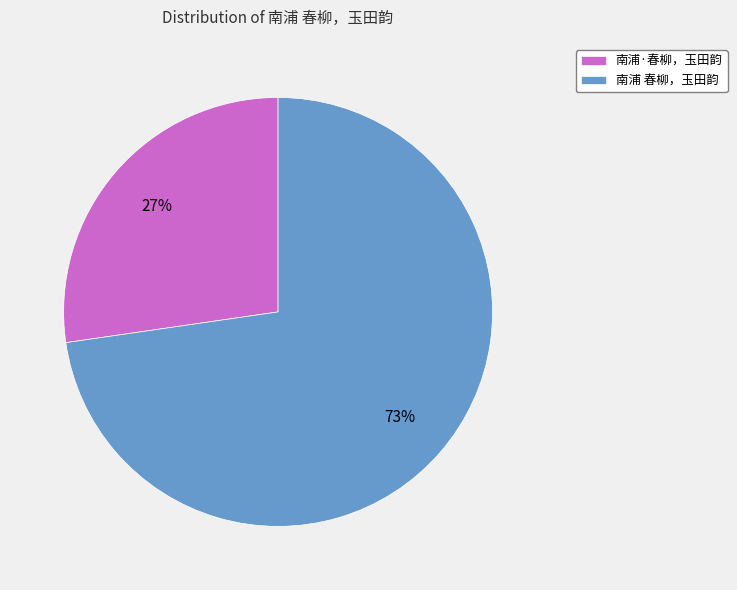

What is the ratio of the value at 南浦·春柳，玉田韵 to the value at 南浦 春柳，玉田韵?

0.4